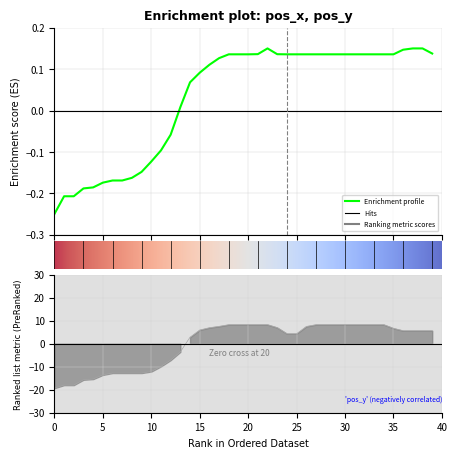

What is the label of the 9th point from the left?

8